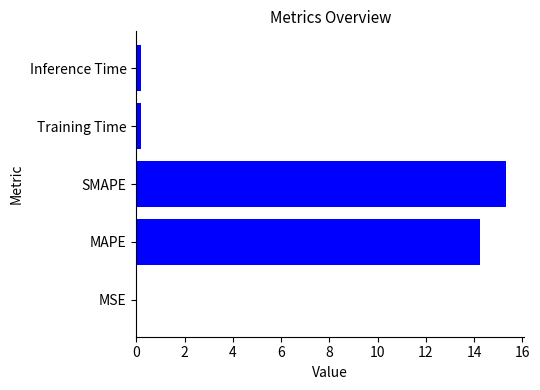

How many data points does each series have?

5